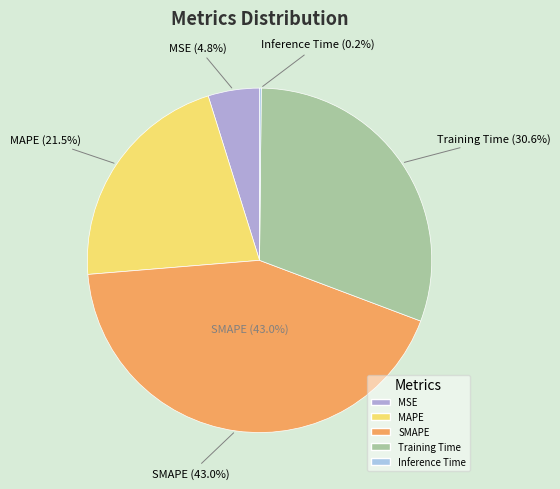

To the nearest percent, what is the combined percentage of MSE and SMAPE?

48%